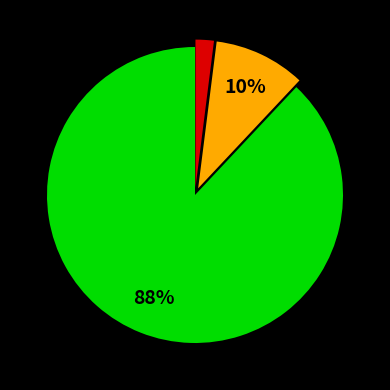

To the nearest percent, what is the average slice percentage?

33%